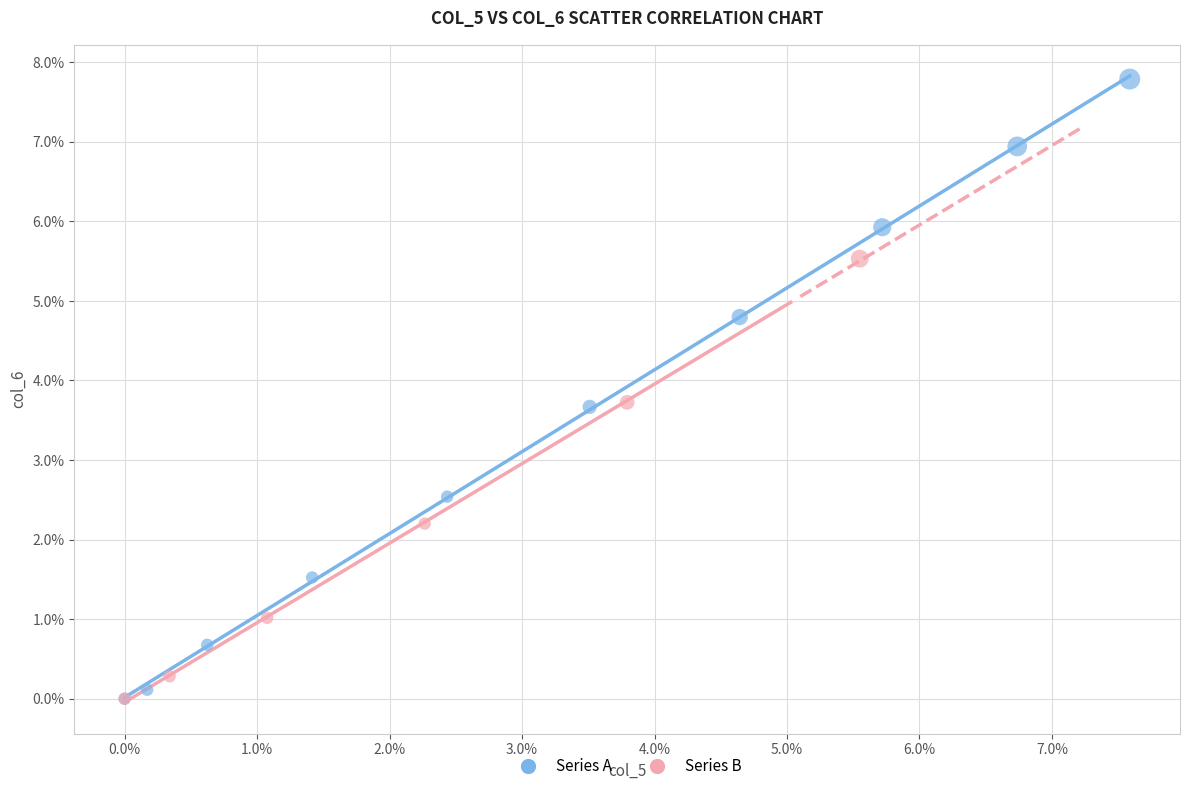

What are all the series names shown in the legend?

Series A, Series B